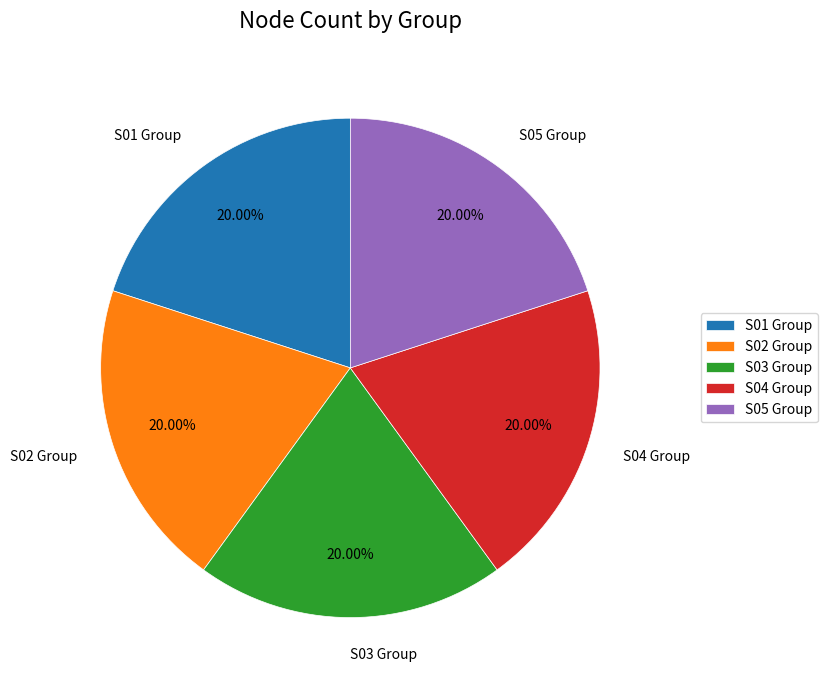

Approximately how many times larger is the value at S05 Group compared to S03 Group?

1.0